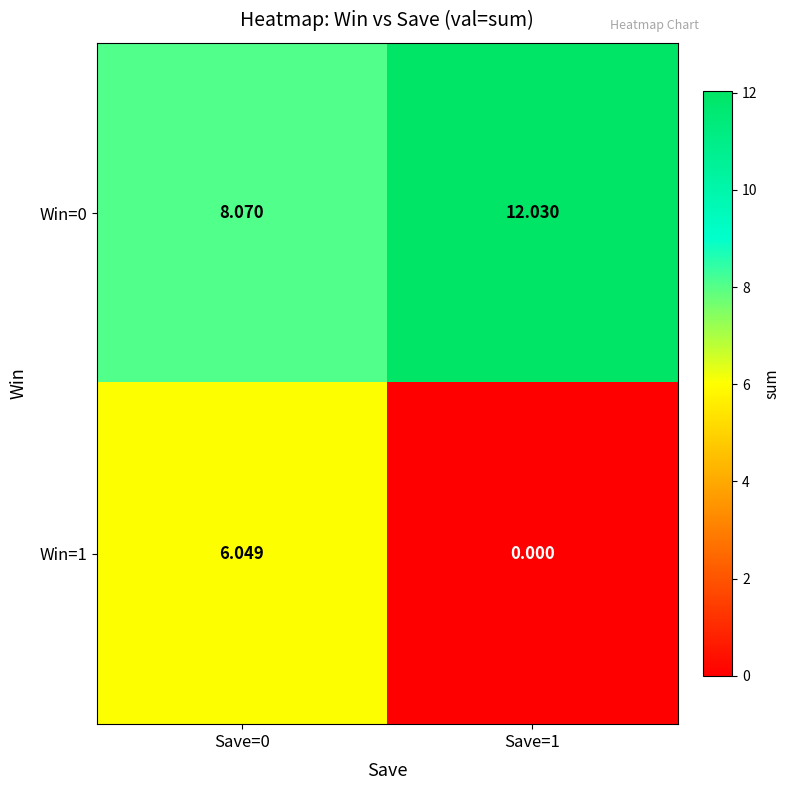

At which category is the sum across all series the highest?

Save=0